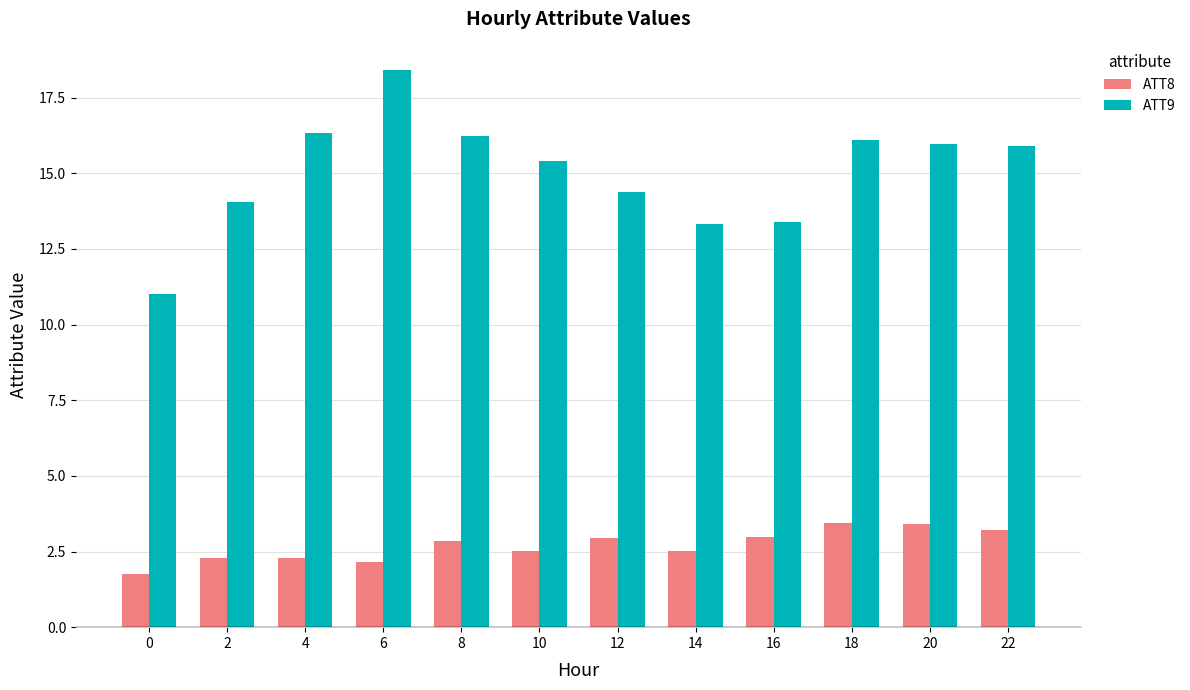

What is the spread (max minus min) of values at 12?

11.4